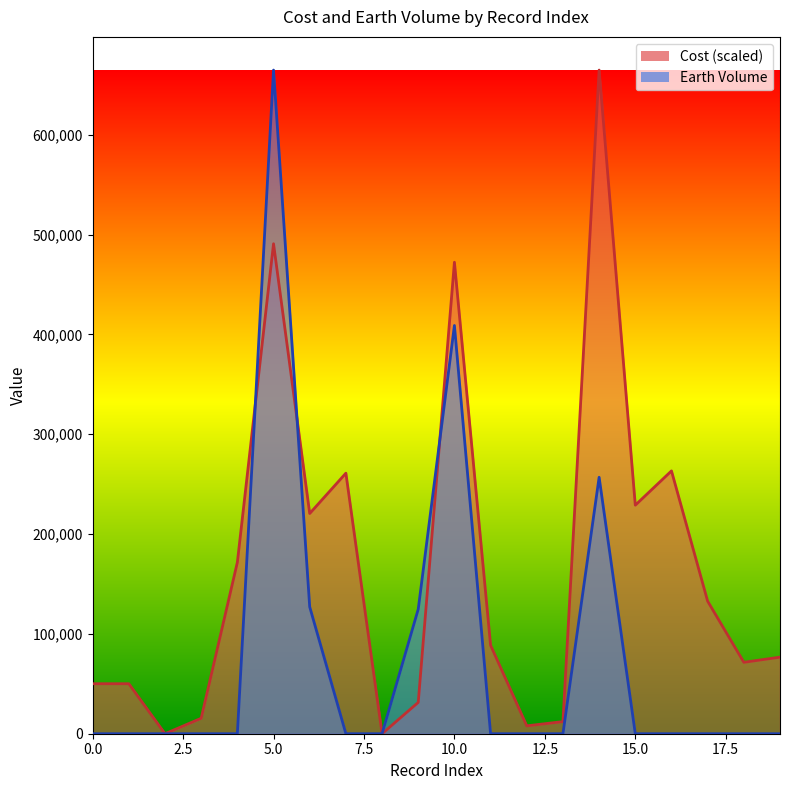

True or false: Earth Volume has a value of 0.0 at 12.

True